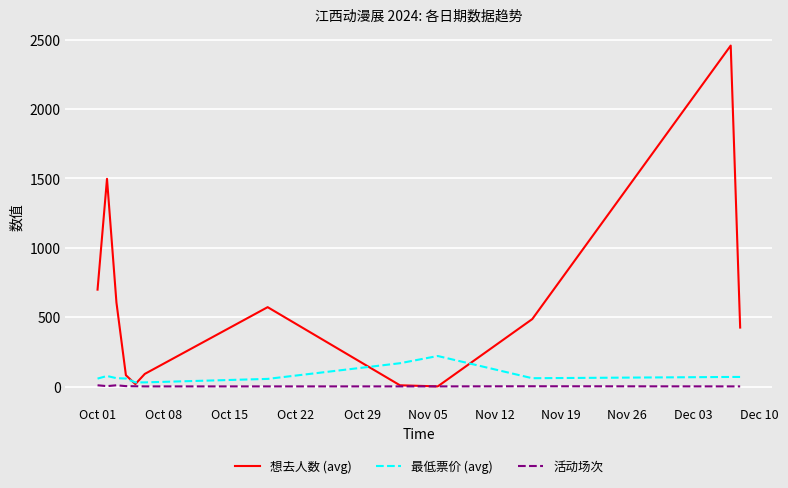

List the series in order of their peak value, highest first.

想去人数 (avg), 最低票价 (avg), 活动场次